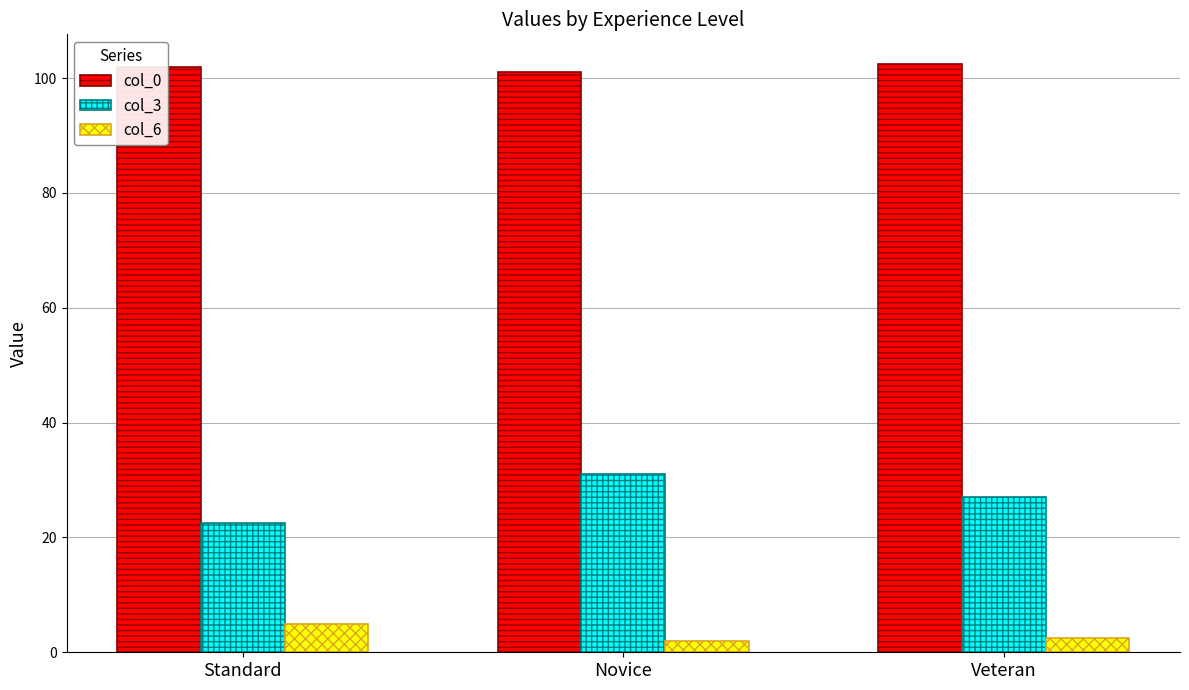

What is the sum of all col_6 values?

9.5